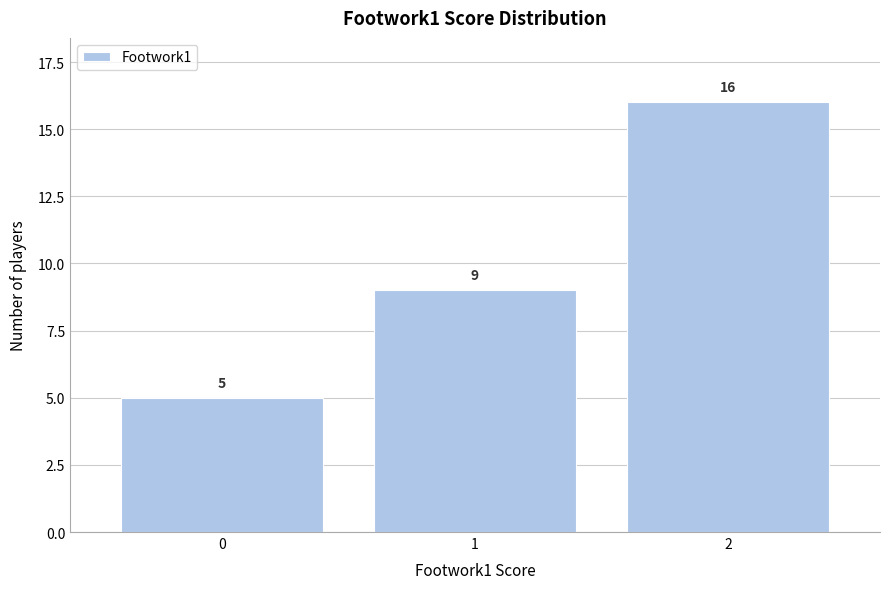

Reading left to right, list all the values displayed in this chart.

0=5	1=9	2=16